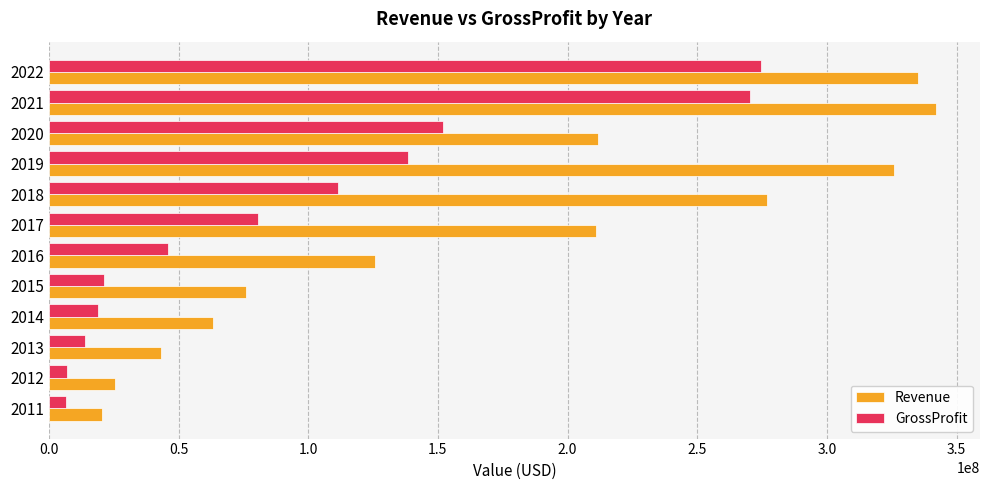

Between 2011 and 2014, which series saw the biggest shift?

Revenue